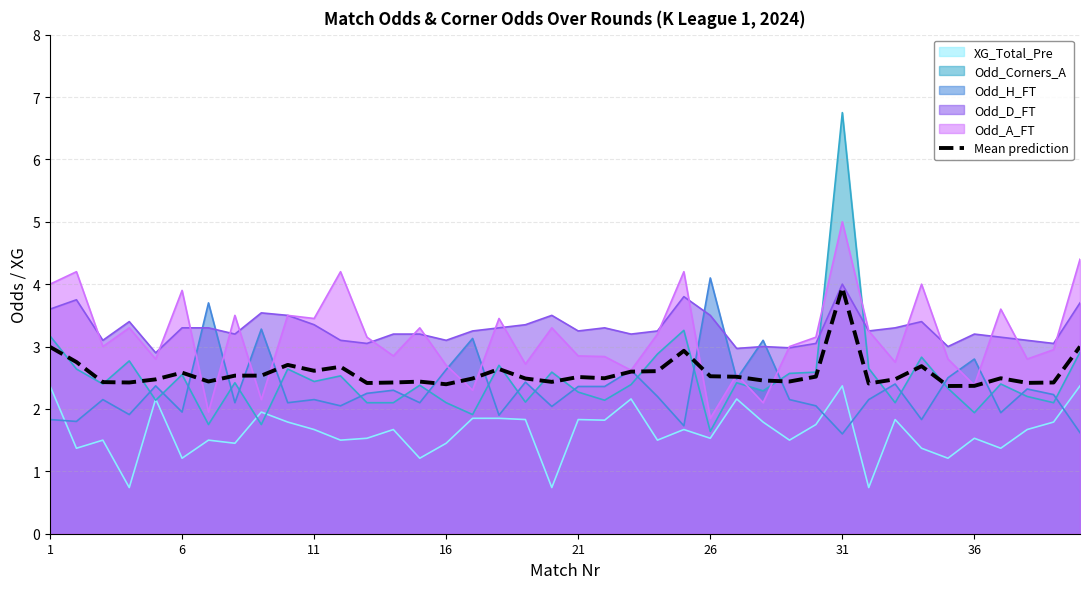

Where is the data nearest to the value 3?

39